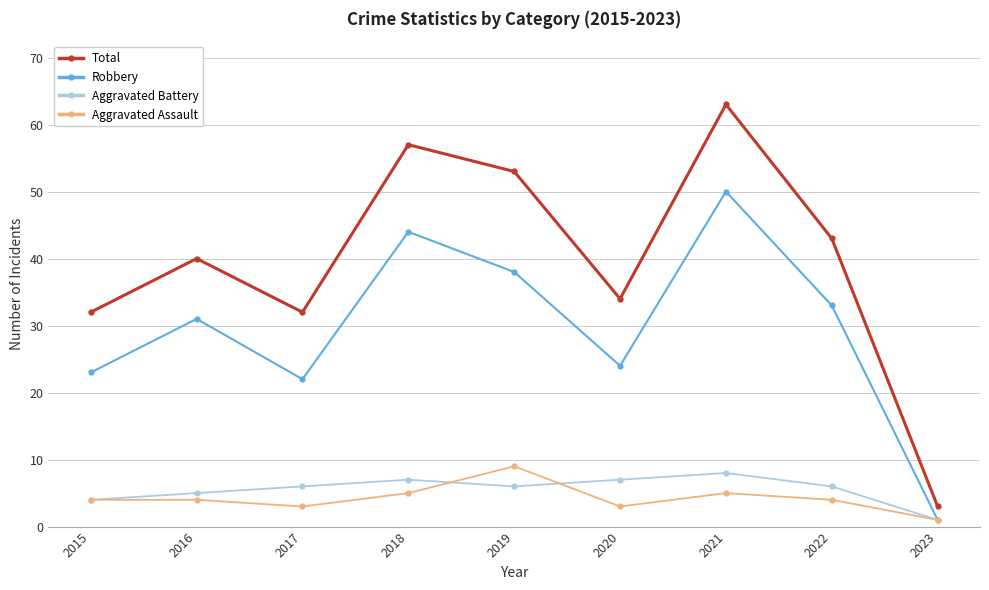

What is the approximate value of Aggravated Assault at 2016?

4